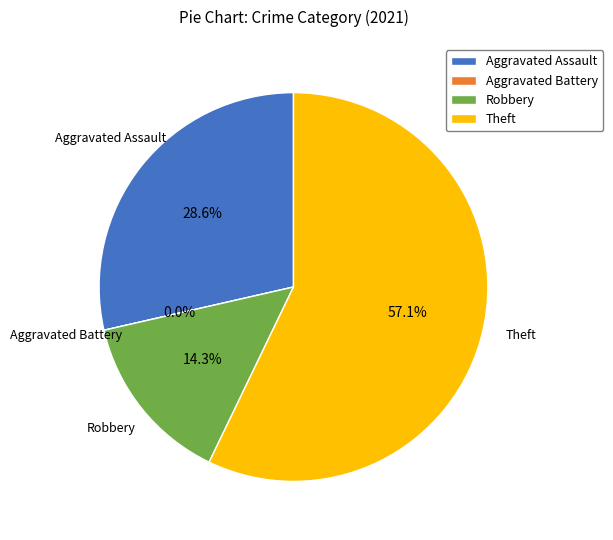

Is it true that Aggravated Assault is 17% of the pie?

False